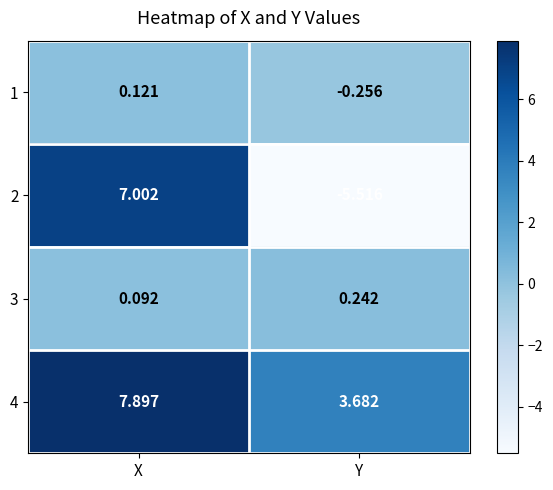

Which category has the highest value across all series?

X